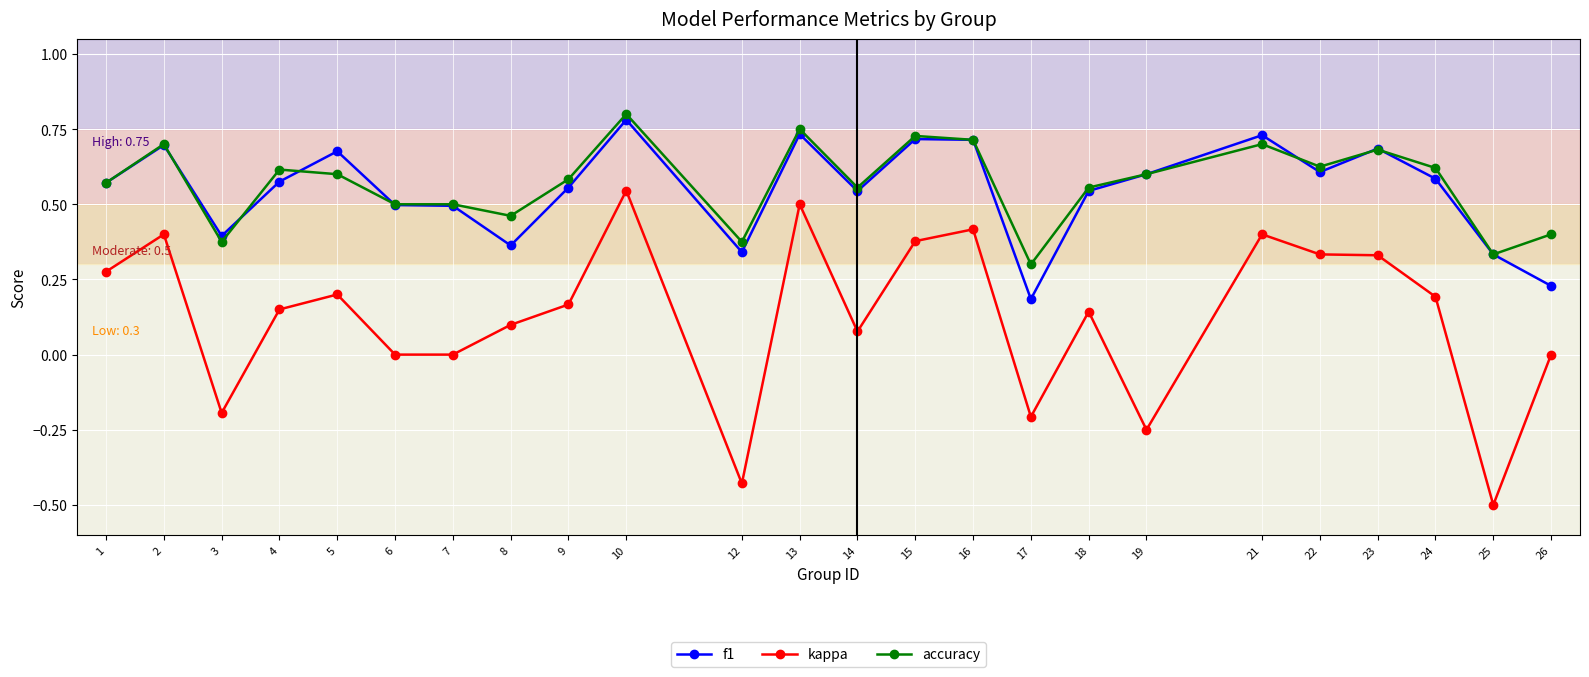

At 26, list the series in order from smallest to largest.

kappa, f1, accuracy